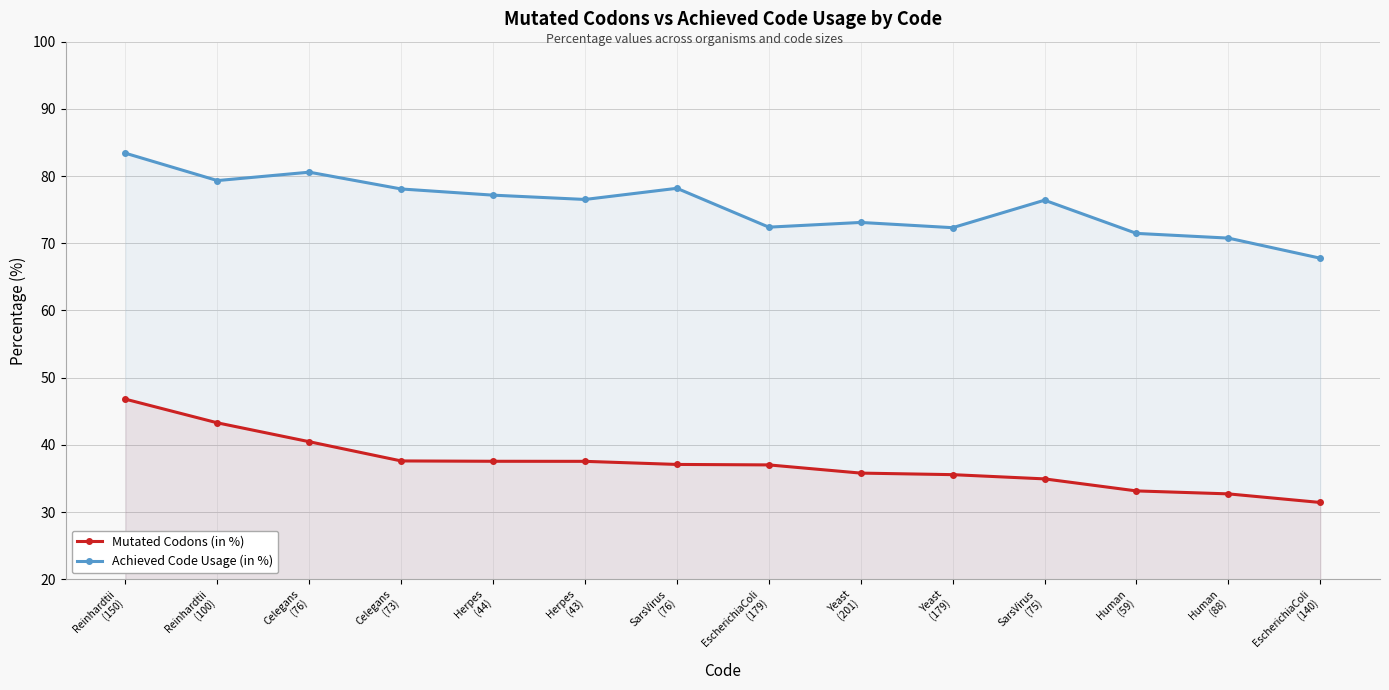

Which category has the highest value in the Achieved Code Usage (in %) series?

Reinhardtii
(150)